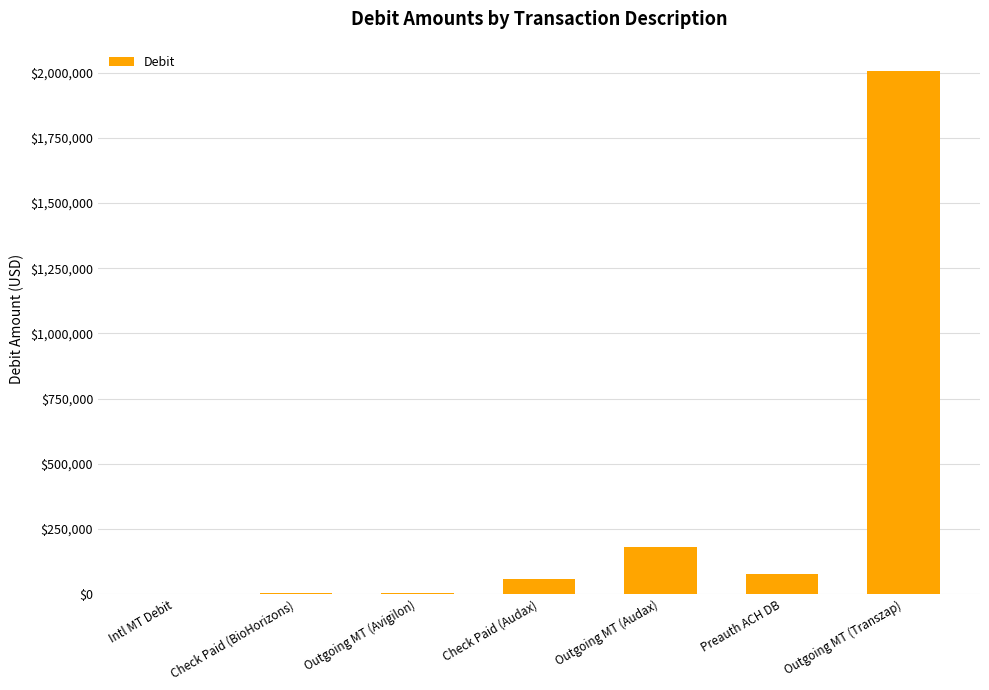

Which has a higher value, Check Paid (Audax) or Outgoing MT (Transzap)?

Outgoing MT (Transzap)